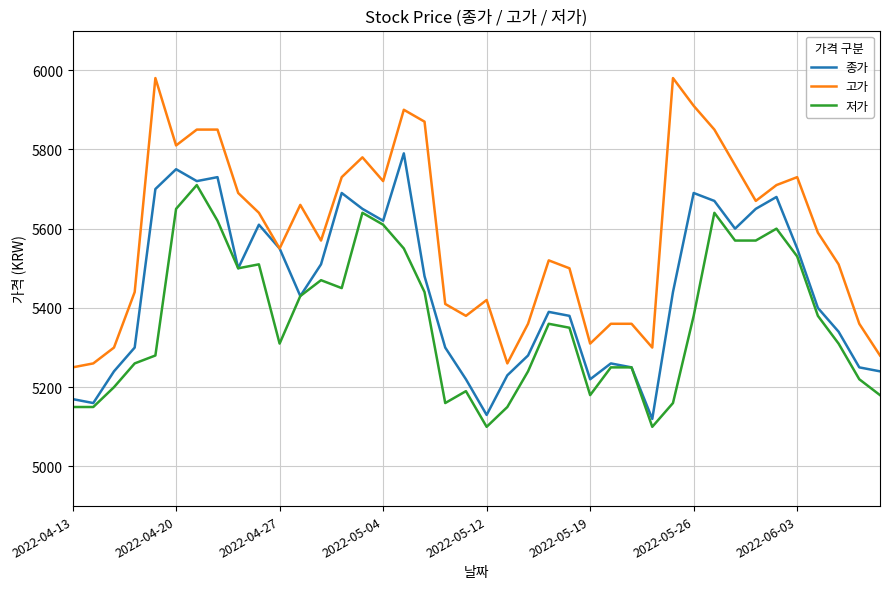

Which series has the largest range (max minus min)?

고가